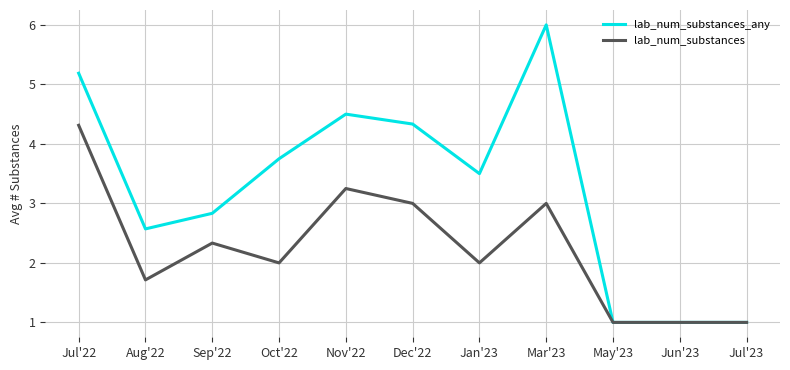

At how many categories does at least one series exceed 5?

2